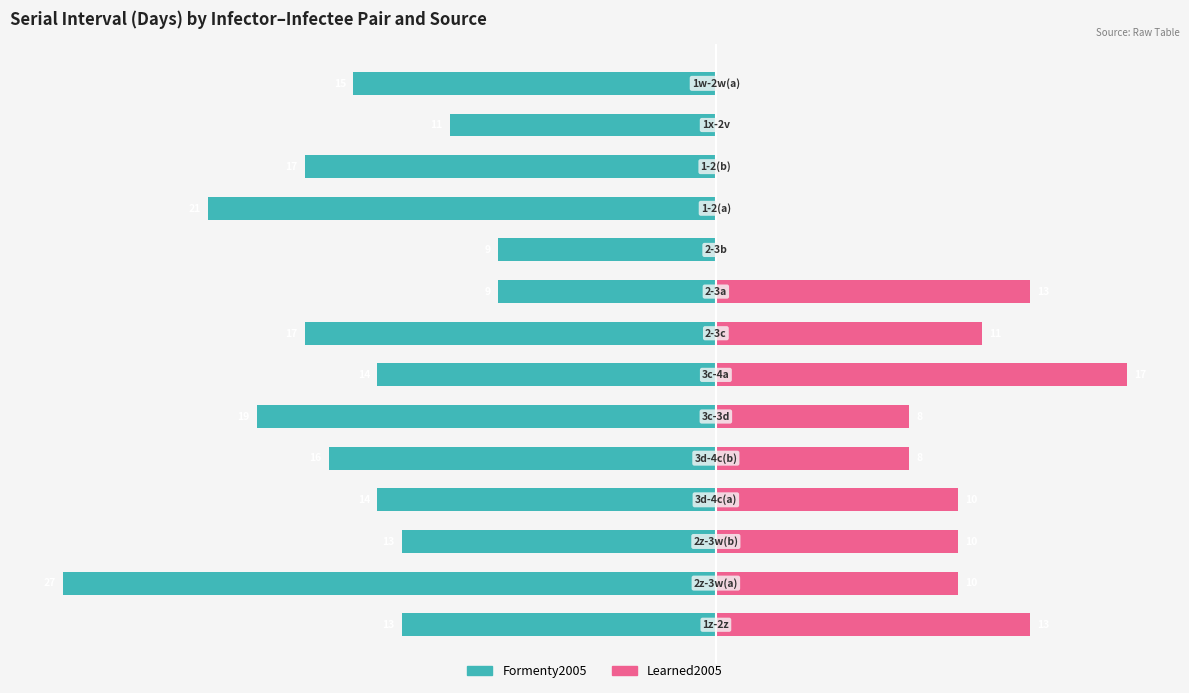

Which series has the widest spread of values?

Formenty2005